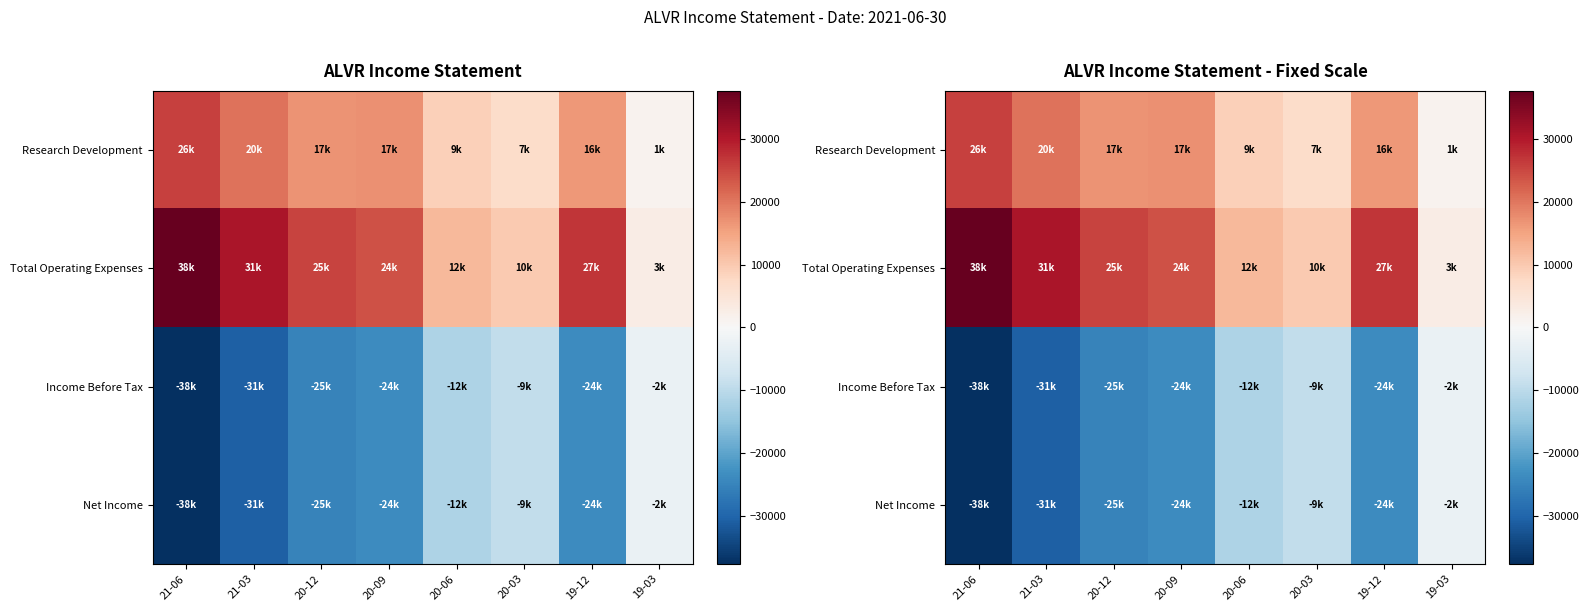

Count the number of categories in the chart.

8